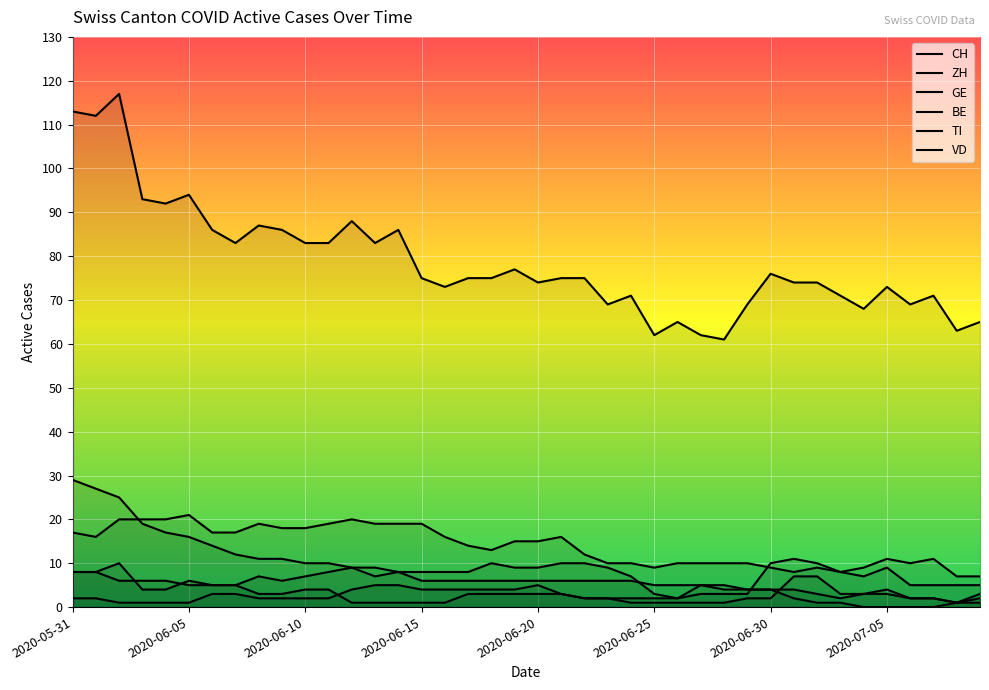

Does the chart display data point markers on the line(s)?

No